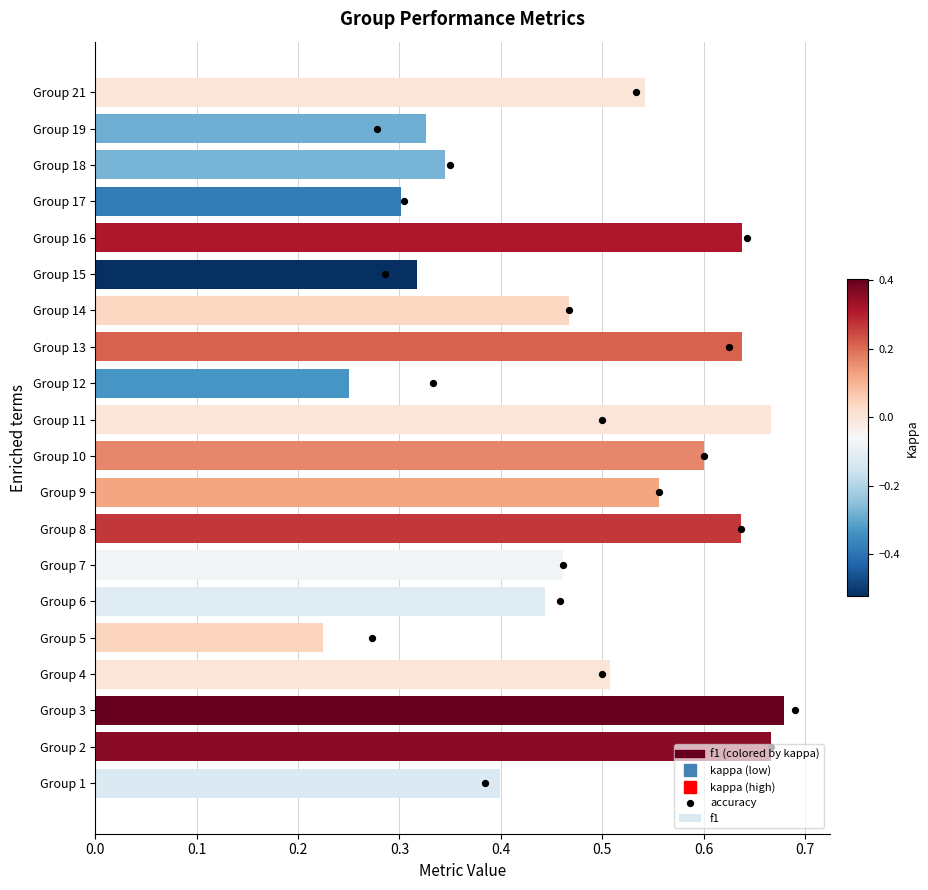

Which series reaches the maximum Y coordinate?

accuracy